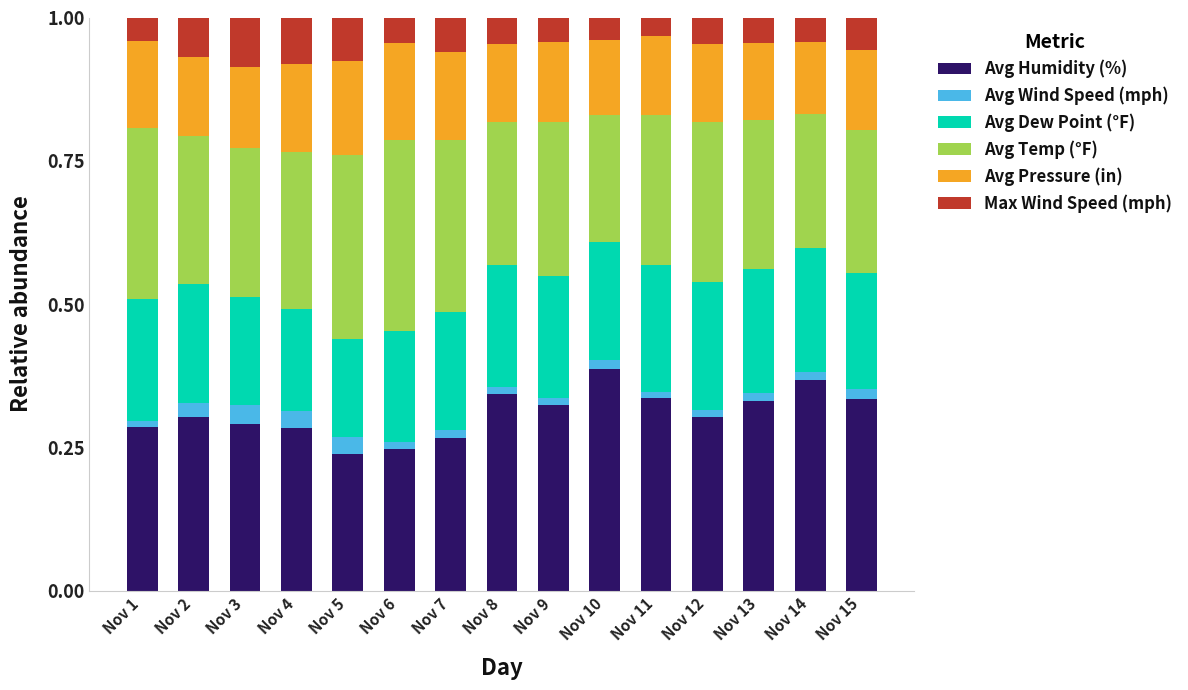

Is it true that Avg Humidity (%) equals 0.5 at Nov 8?

False